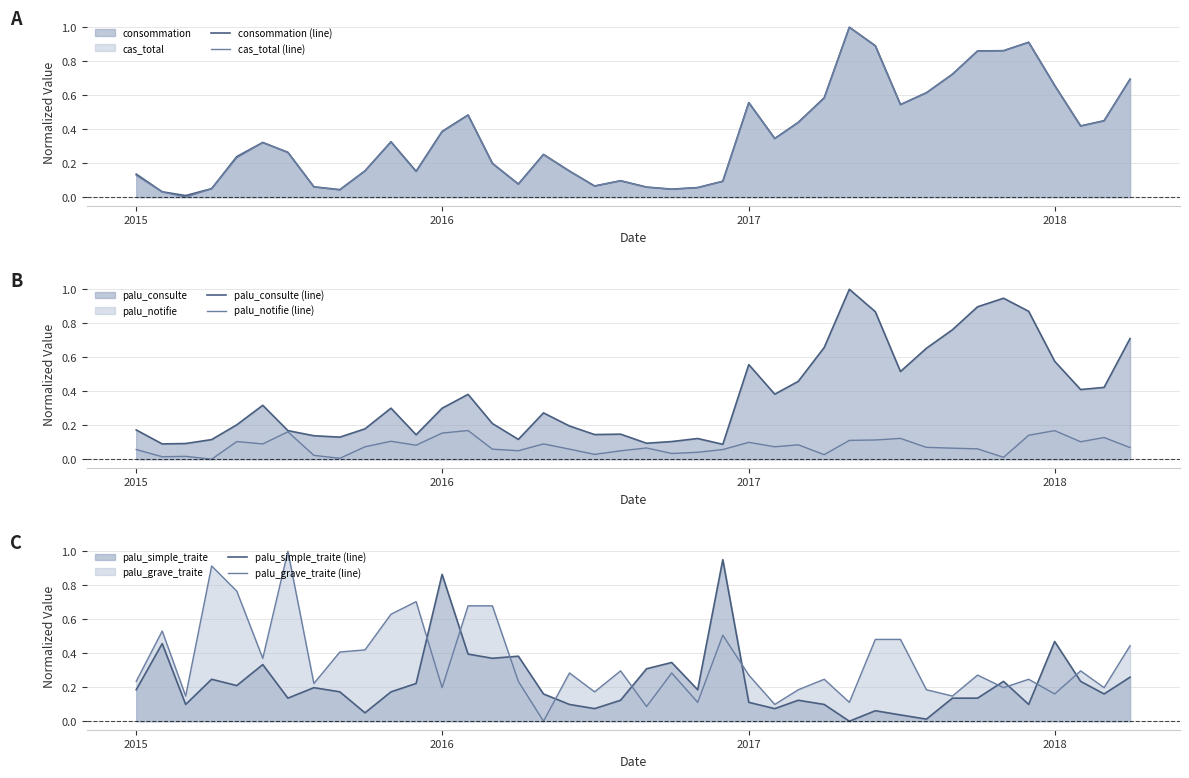

What are all the series names shown in the legend?

consommation (line), cas_total (line), palu_consulte (line), palu_notifie (line), palu_simple_traite (line), palu_grave_traite (line)